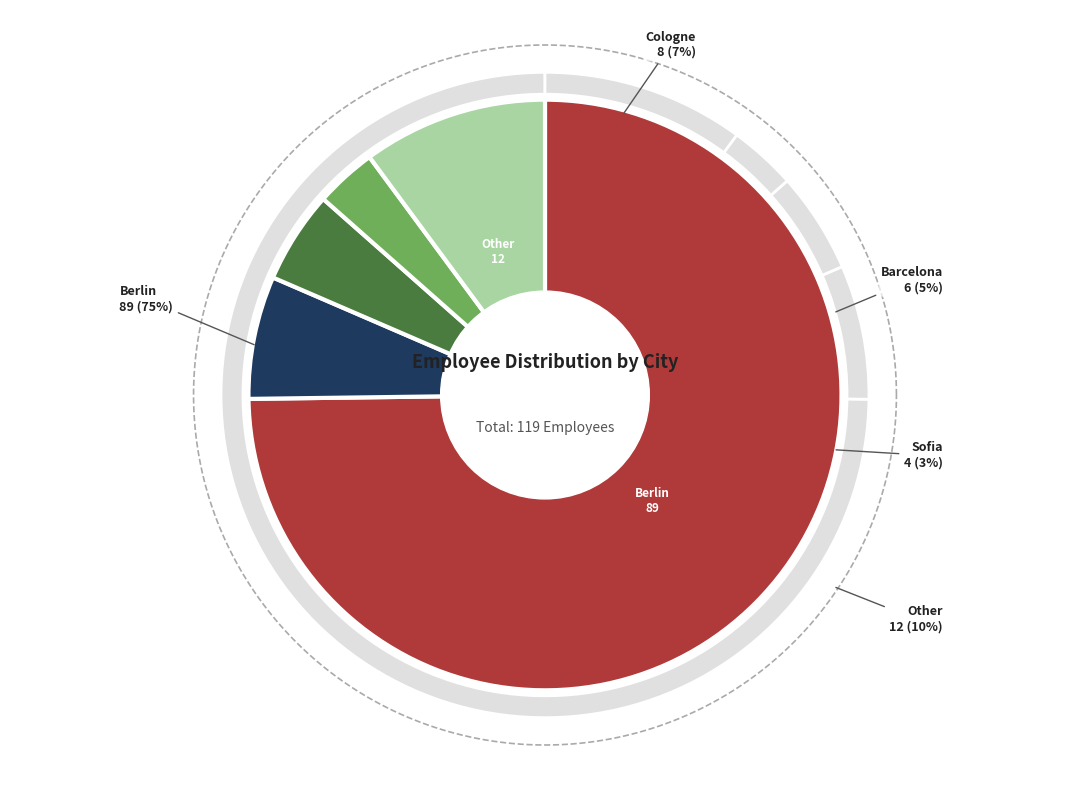

To the nearest percent, what percentage of the pie is Other?

10%